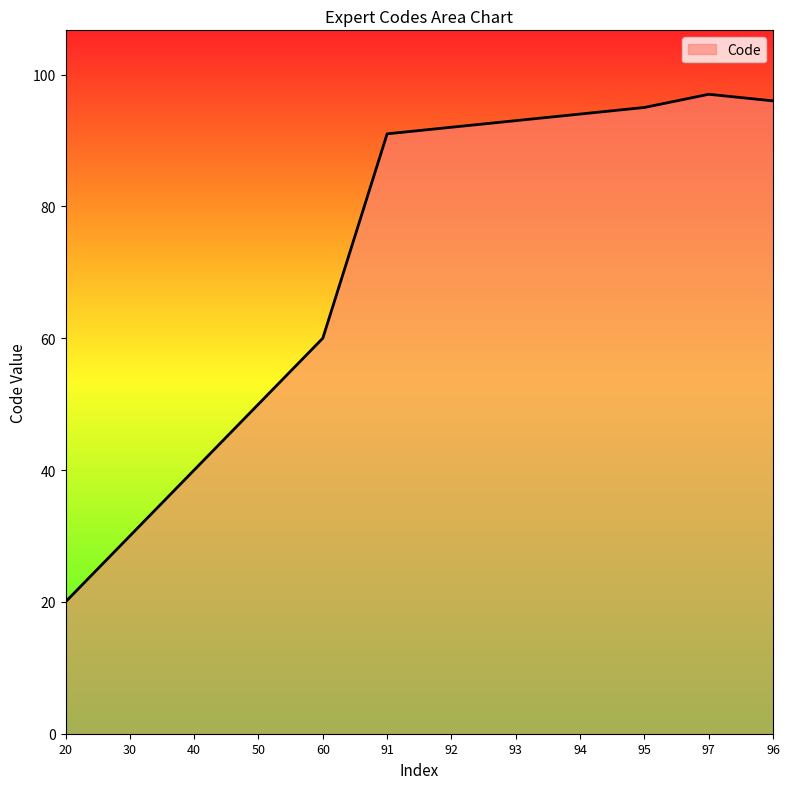

Read the value at 60, to the nearest 10.

60